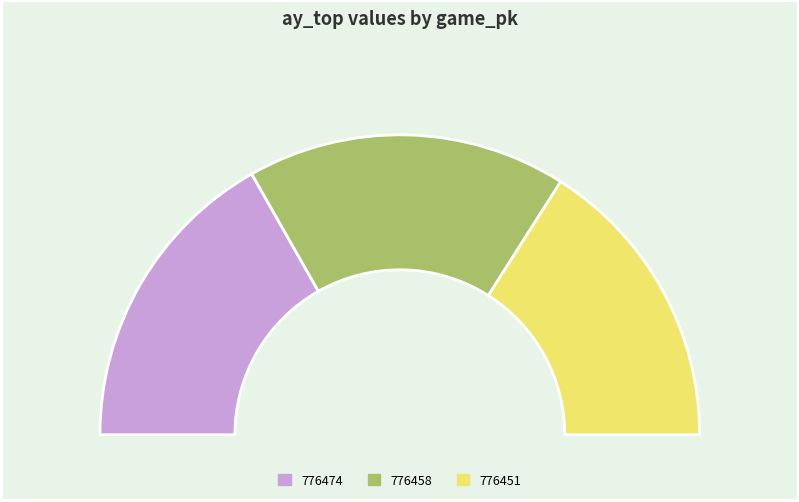

Is there a majority slice in this chart?

No